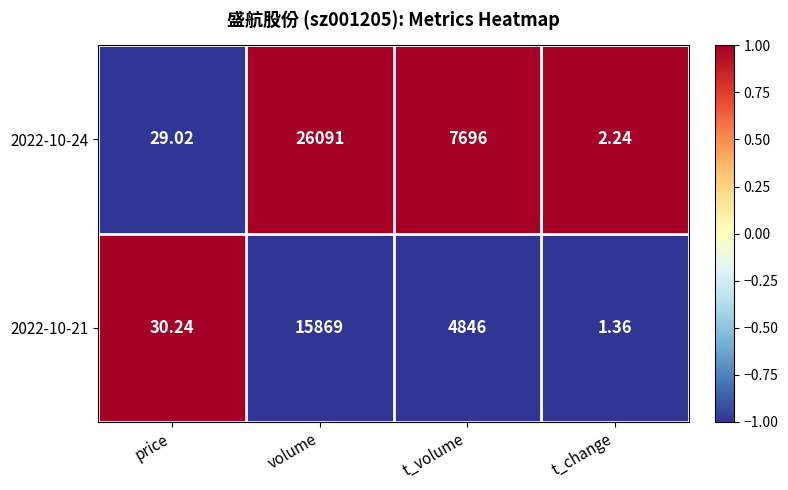

At which label does 2022-10-21 reach its minimum?

t_change